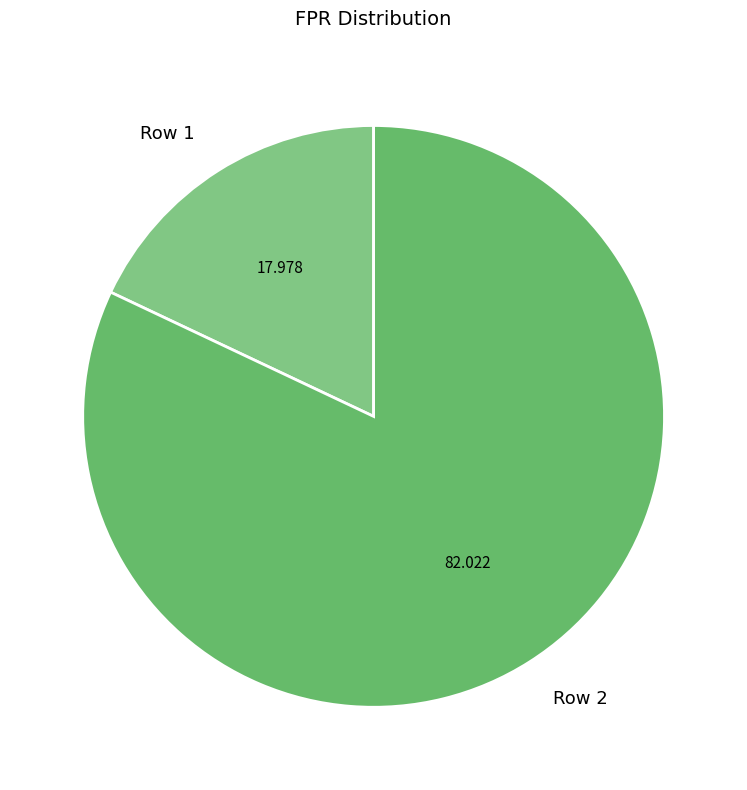

The Row 1 slice represents 28% of the pie. True or false?

False